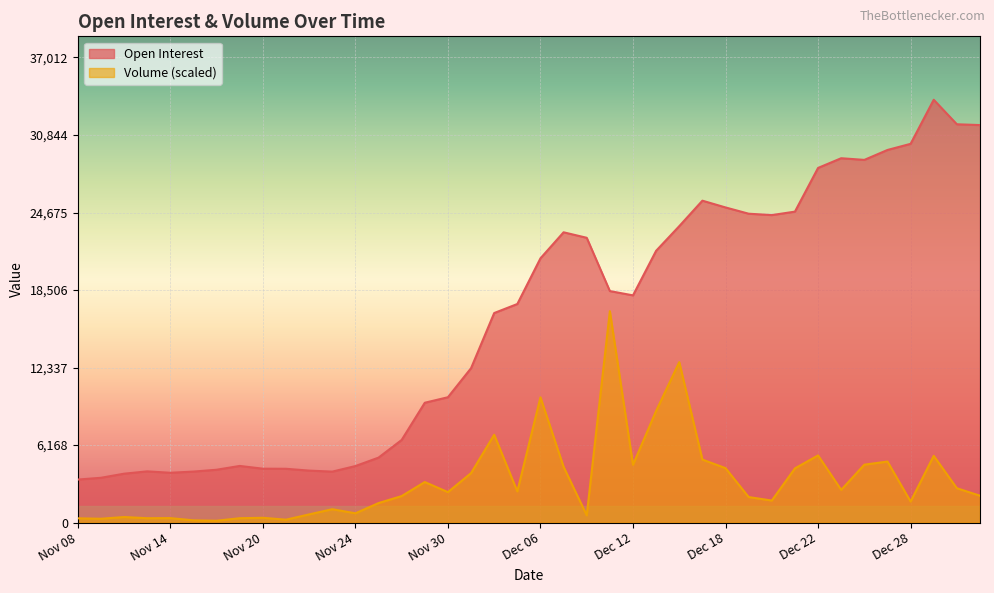

What is the maximum value shown in the chart?

33648.0